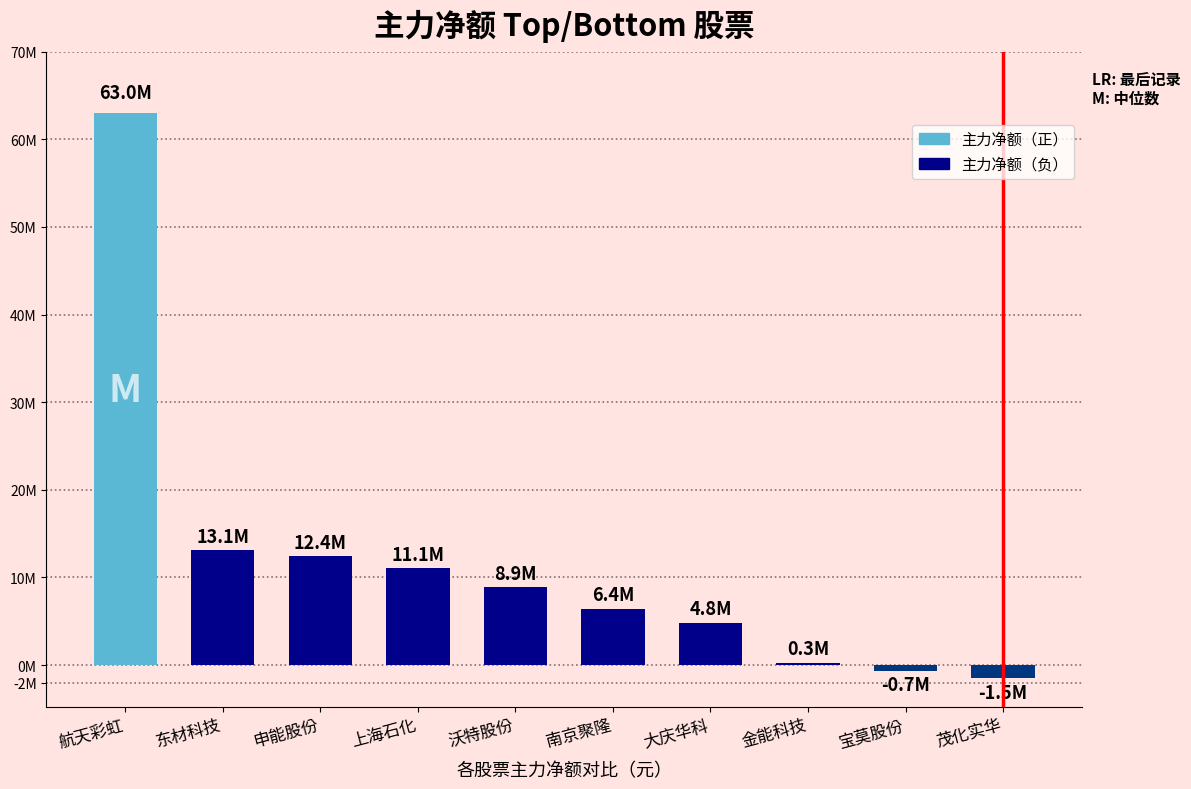

At which label is the value closest to 30736924?

东材科技